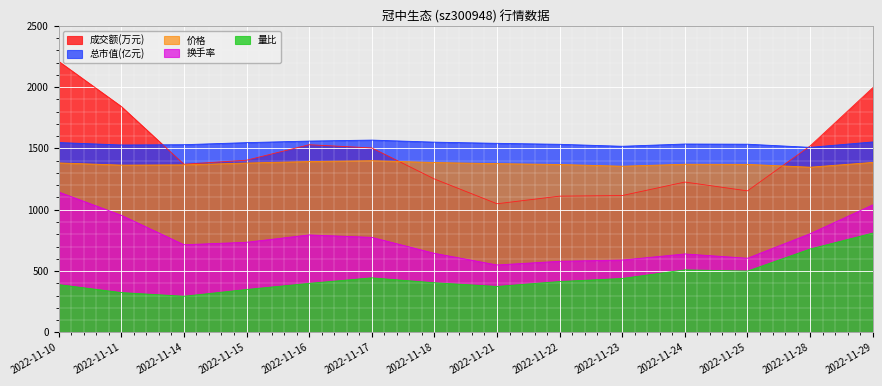

Read the 换手率 value at 2022-11-24.

640.0